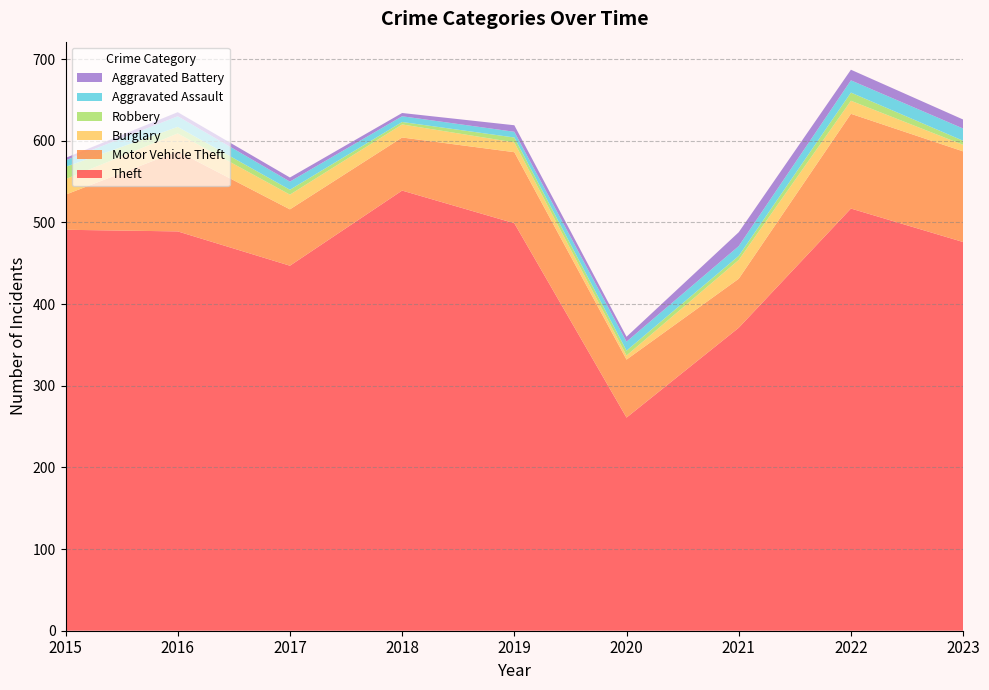

Reading right to left, transcribe all the data shown in this chart.

Theft: 2023=476	2022=517	2021=371	2020=261	2019=499	2018=539	2017=447	2016=489	2015=491
Motor Vehicle Theft: 2023=111	2022=116	2021=60	2020=71	2019=87	2018=65	2017=69	2016=98	2015=43
Burglary: 2023=8	2022=16	2021=23	2020=5	2019=12	2018=16	2017=18	2016=22	2015=19
Robbery: 2023=5	2022=10	2021=5	2020=6	2019=6	2018=3	2017=6	2016=8	2015=15
Aggravated Assault: 2023=15	2022=15	2021=12	2020=11	2019=7	2018=7	2017=10	2016=13	2015=8
Aggravated Battery: 2023=11	2022=13	2021=17	2020=6	2019=8	2018=4	2017=5	2016=5	2015=3